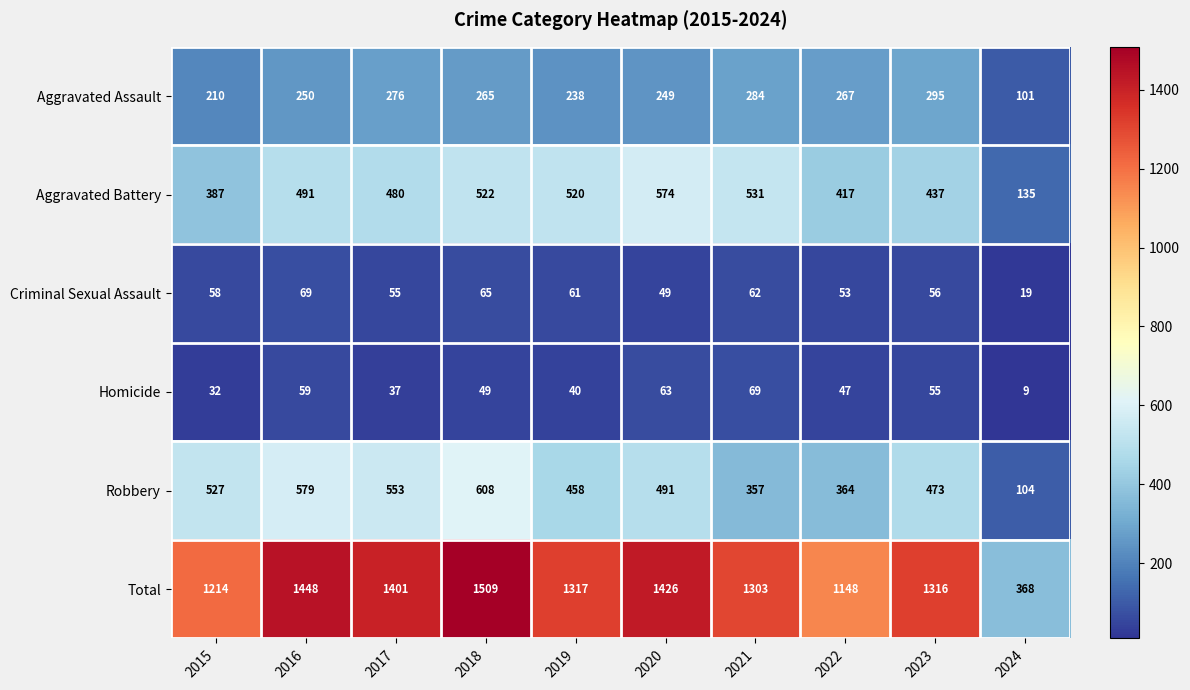

Which series has the largest range (max minus min)?

Total